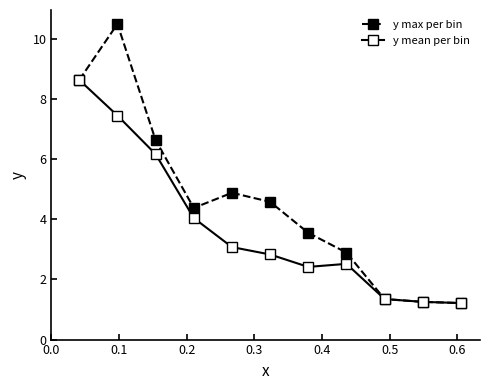

Which series has the largest total across all categories?

y max per bin